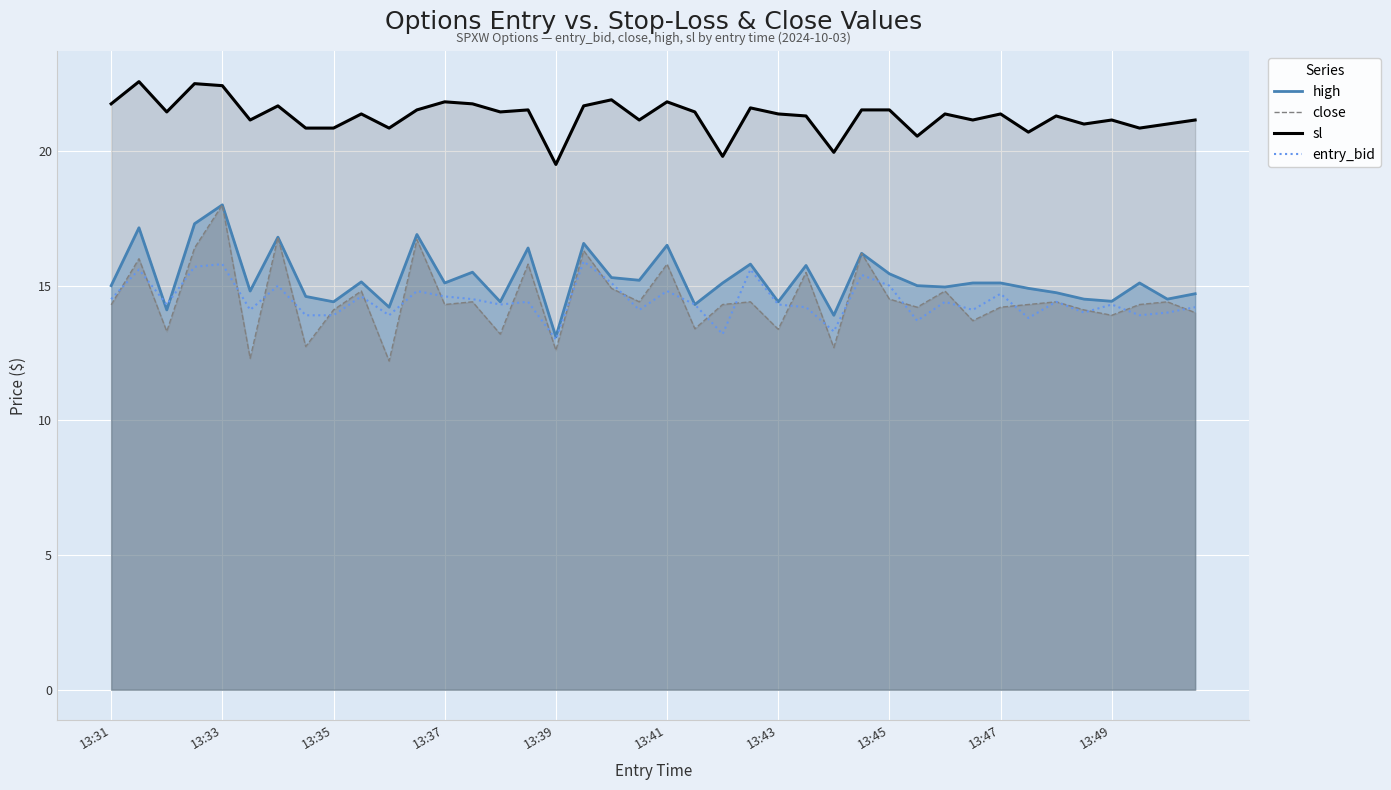

True or false: sl has a value of 21.4 at 13:43.

True